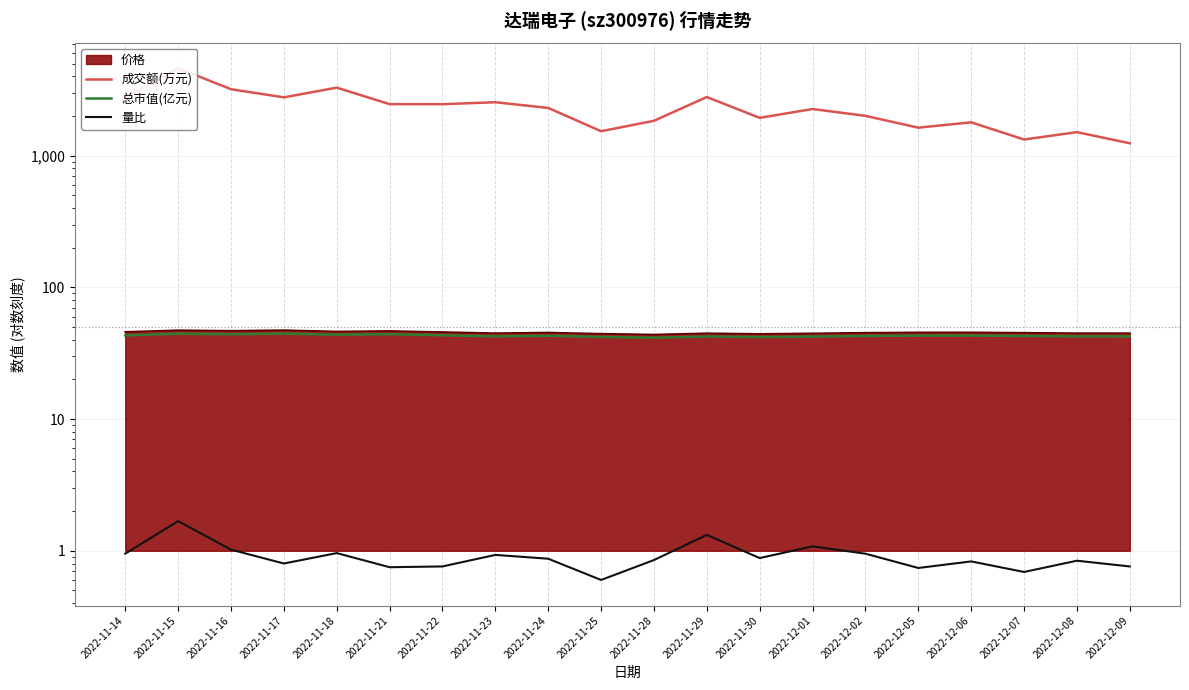

Count the number of categories in the chart.

20